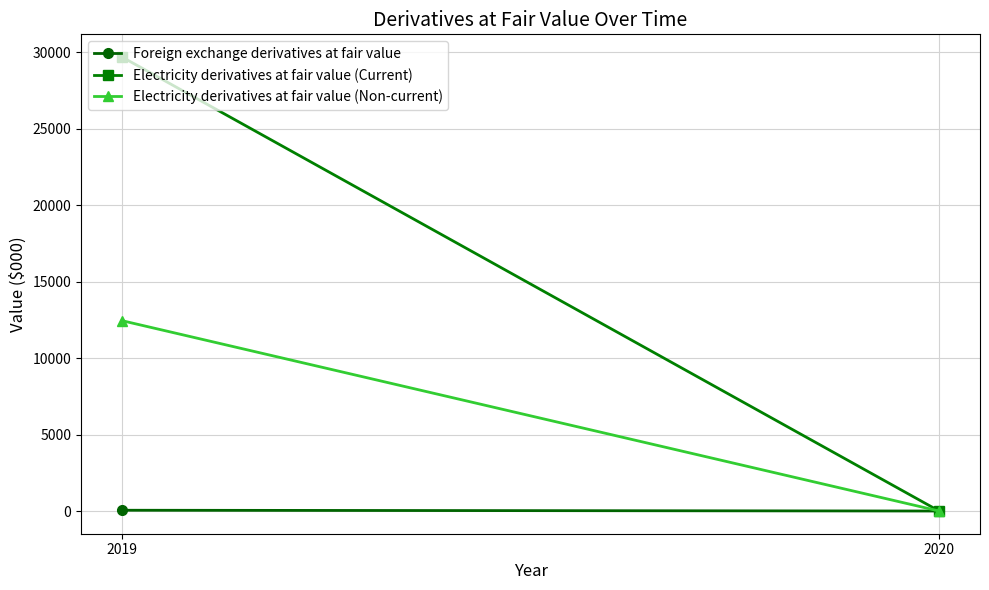

At which category is the sum across all series the highest?

2019